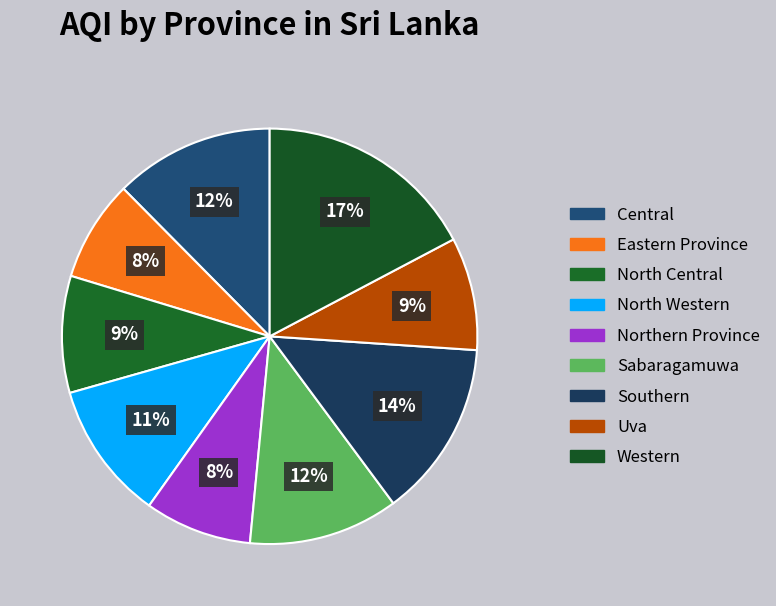

How much of the chart is everything except Sabaragamuwa?

88.3%